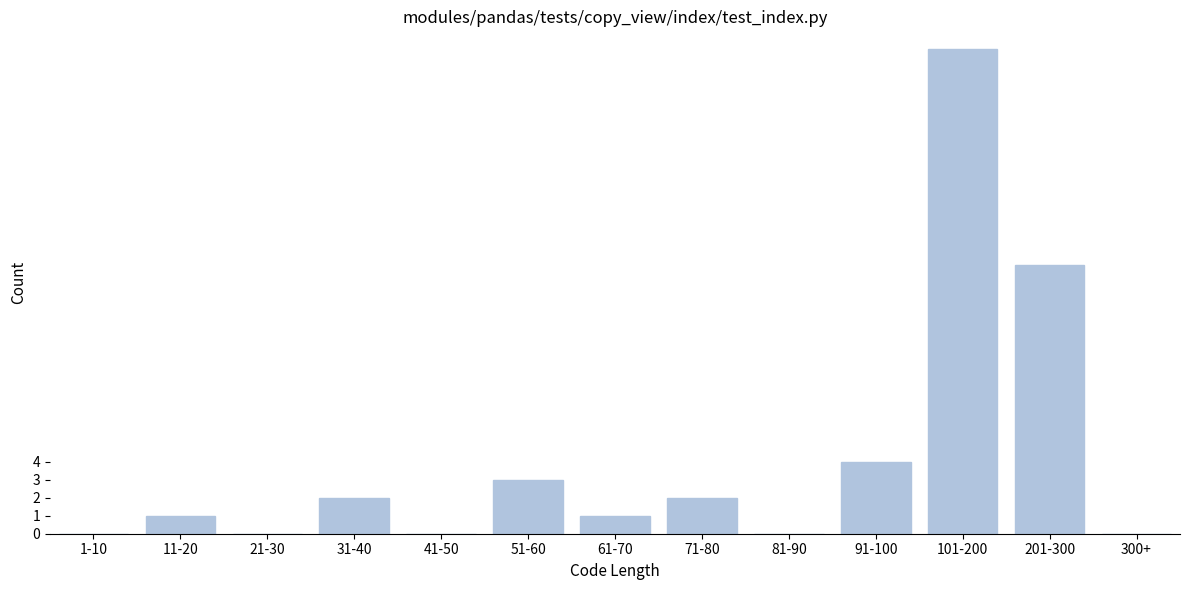

Reading left to right, list all the values displayed in this chart.

1-10=0	11-20=1	21-30=0	31-40=2	41-50=0	51-60=3	61-70=1	71-80=2	81-90=0	91-100=4	101-200=27	201-300=15	300+=0